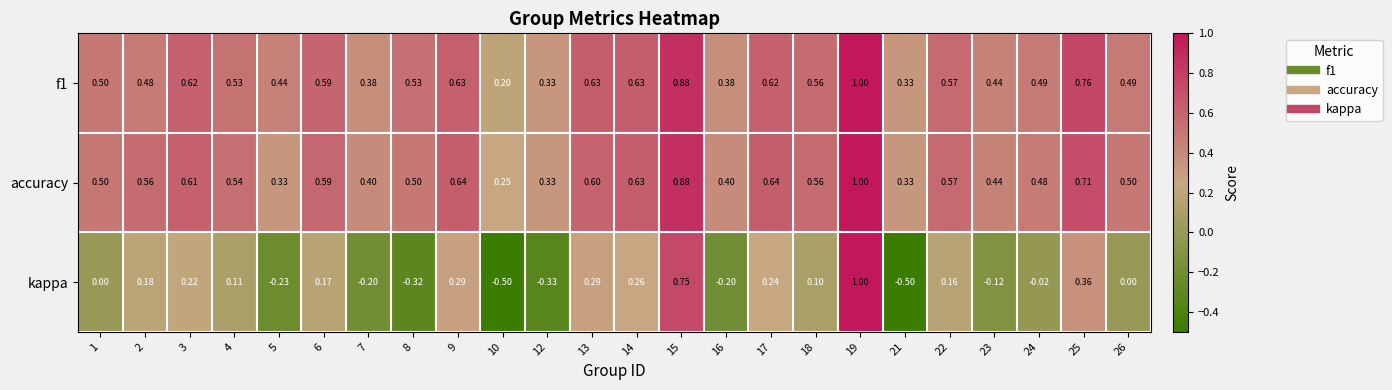

How many series are shown in this chart?

3